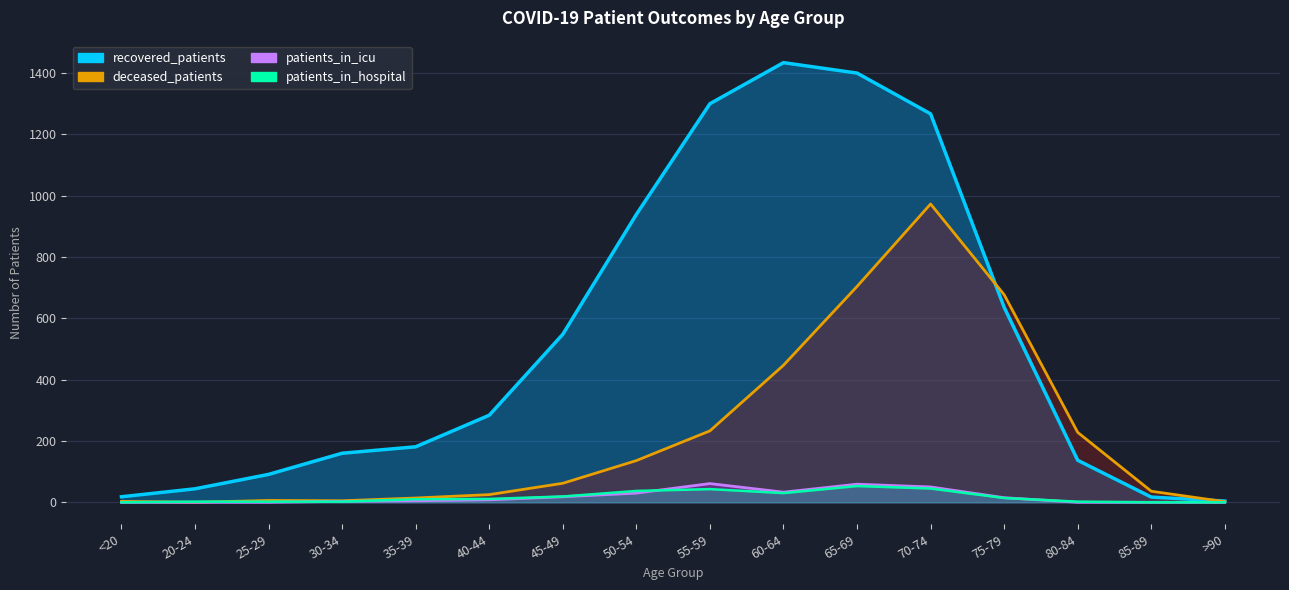

Reading right to left, list all the values displayed in this chart.

recovered_patients: >90=4	85-89=17	80-84=137	75-79=636	70-74=1267	65-69=1400	60-64=1434	55-59=1300	50-54=939	45-49=548	40-44=284	35-39=181	30-34=160	25-29=91	20-24=44	<20=18
deceased_patients: >90=2	85-89=36	80-84=228	75-79=677	70-74=973	65-69=704	60-64=447	55-59=233	50-54=136	45-49=62	40-44=25	35-39=14	30-34=5	25-29=6	20-24=0	<20=3
patients_in_icu: >90=0	85-89=0	80-84=0	75-79=15	70-74=50	65-69=59	60-64=33	55-59=61	50-54=30	45-49=18	40-44=8	35-39=5	30-34=3	25-29=0	20-24=0	<20=0
patients_in_hospital: >90=0	85-89=0	80-84=2	75-79=14	70-74=45	65-69=53	60-64=30	55-59=43	50-54=37	45-49=19	40-44=11	35-39=10	30-34=2	25-29=2	20-24=2	<20=0